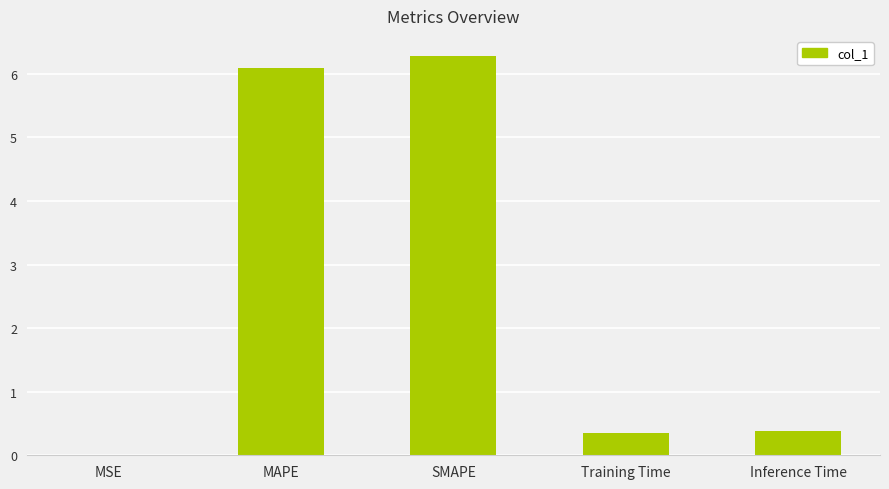

What is the average value?

2.6